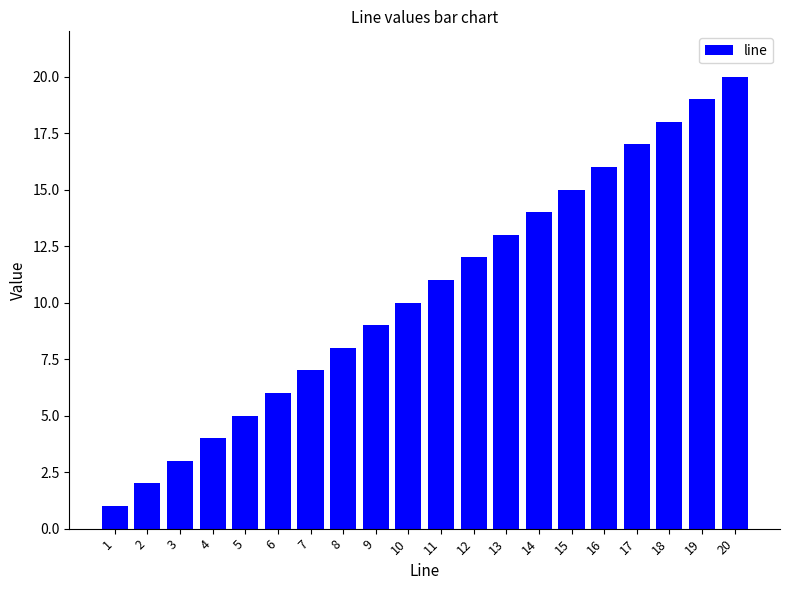

The value at 9 is 3. True or false?

False